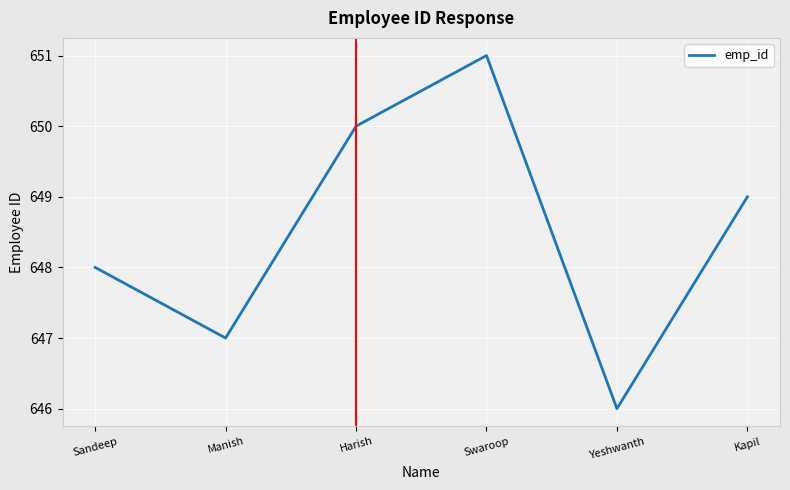

How many interior local valleys (lower than both neighbors) does the data have?

2